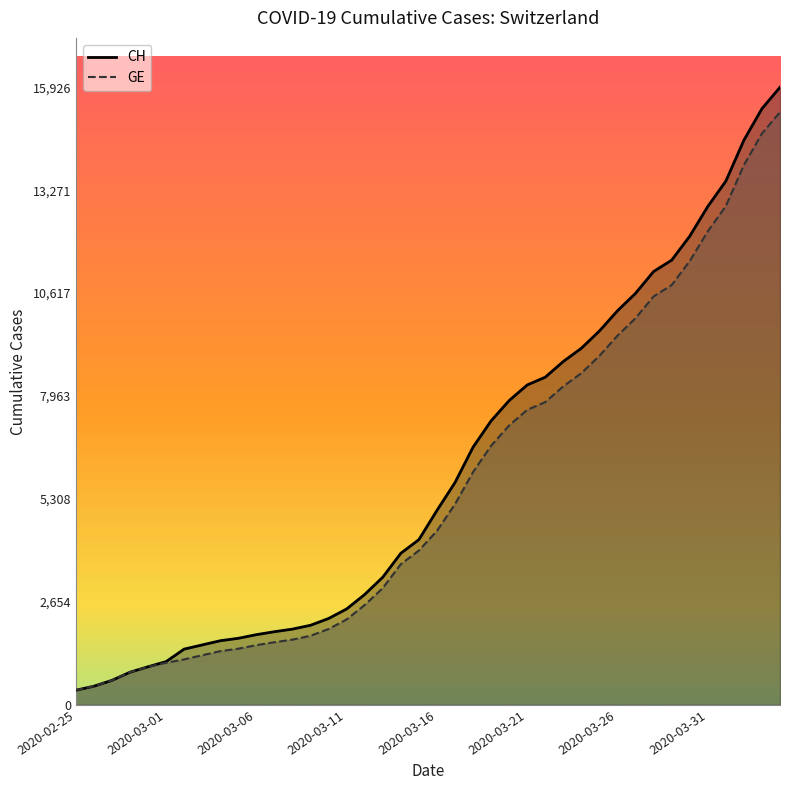

True or false: GE has a value of 18007 at 2020-03-28.

False